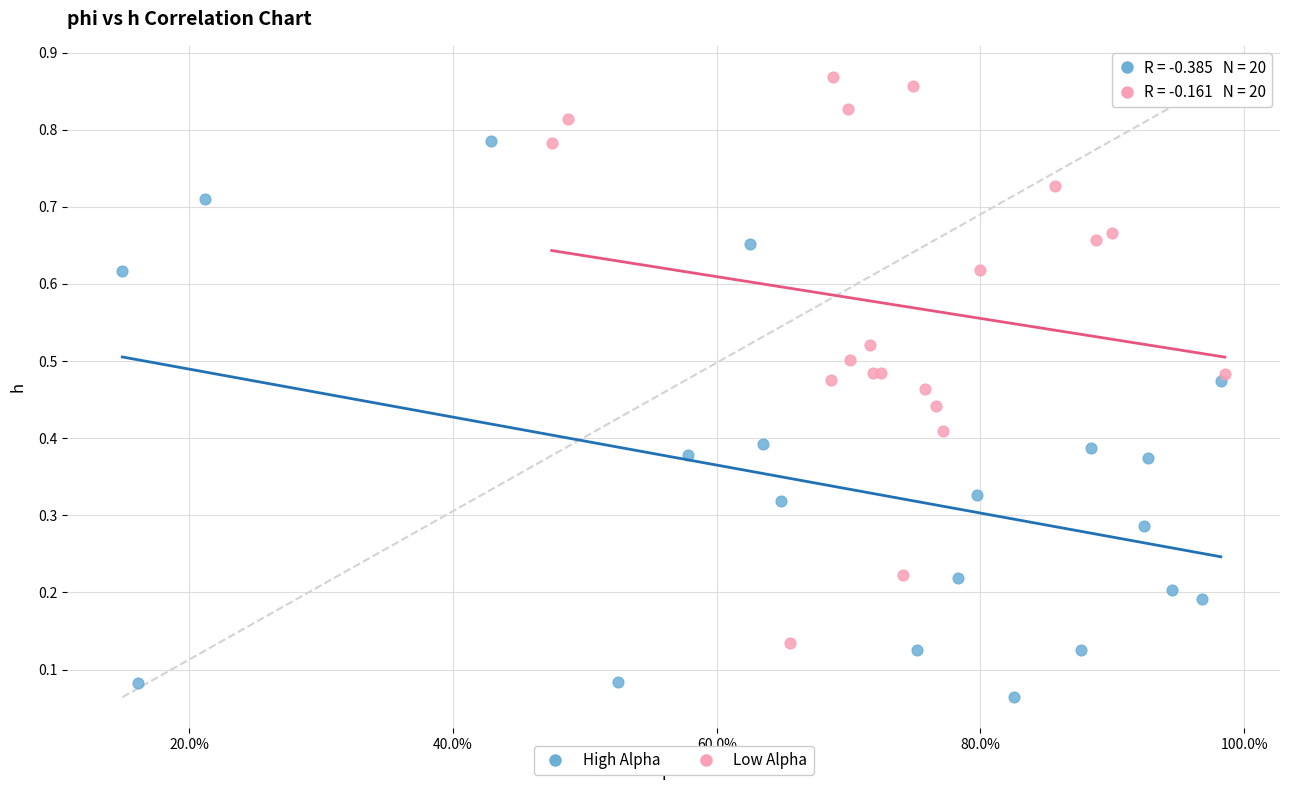

Which series contains the lowest Y value?

High Alpha